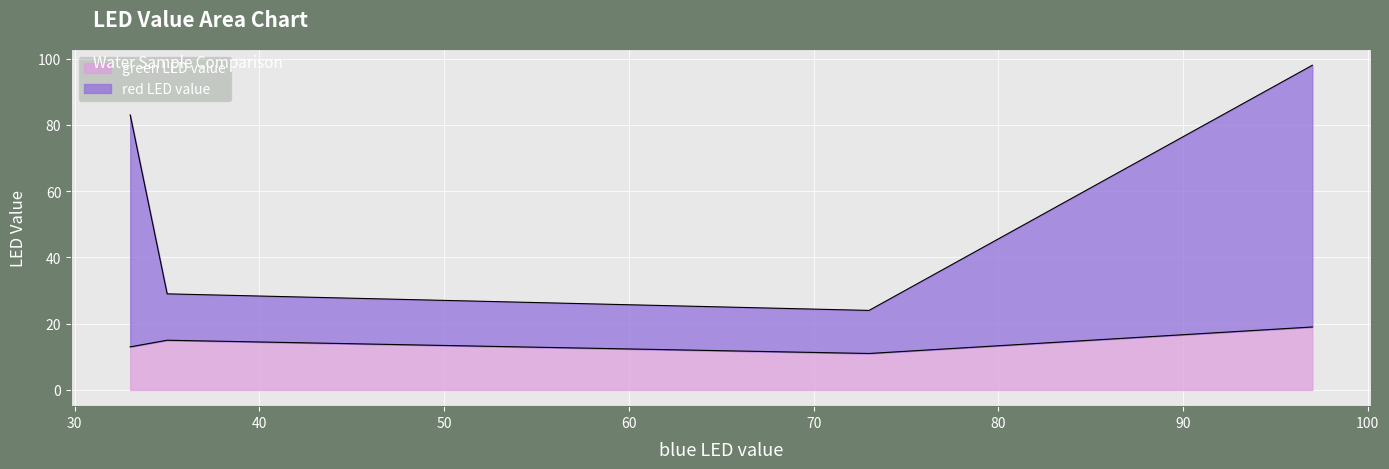

At clear water, list the series in order from largest to smallest.

red LED value, green LED value